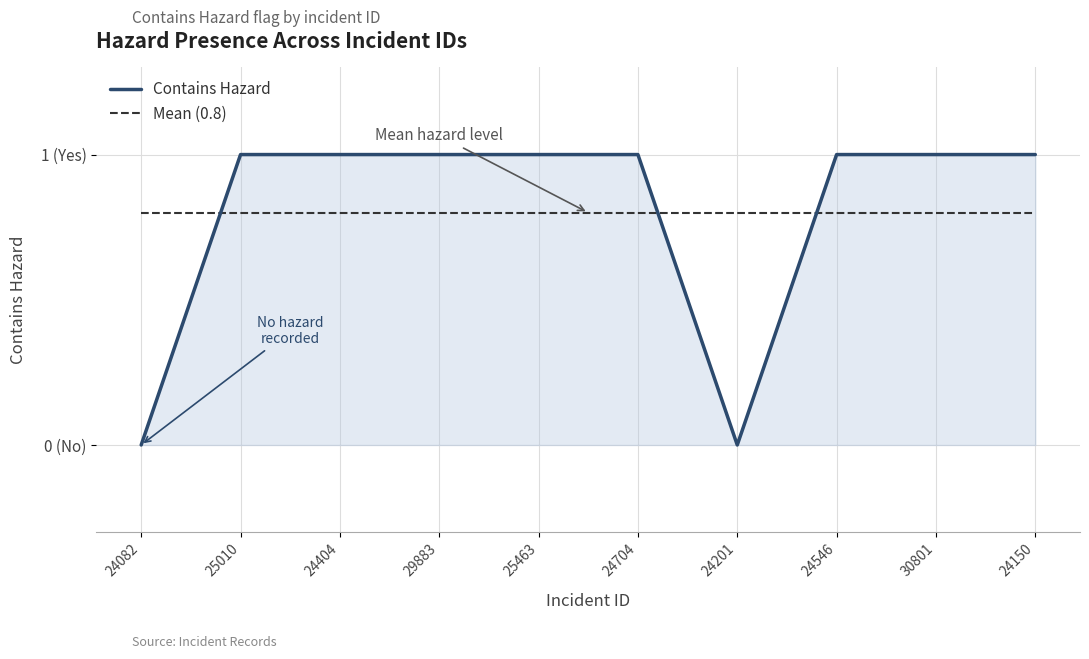

Reading right to left, list all the values displayed in this chart.

Contains Hazard: 1.0	1.0	1.0	0.0	1.0	1.0	1.0	1.0	1.0	0.0
Mean (0.8): 0.8	0.8	0.8	0.8	0.8	0.8	0.8	0.8	0.8	0.8